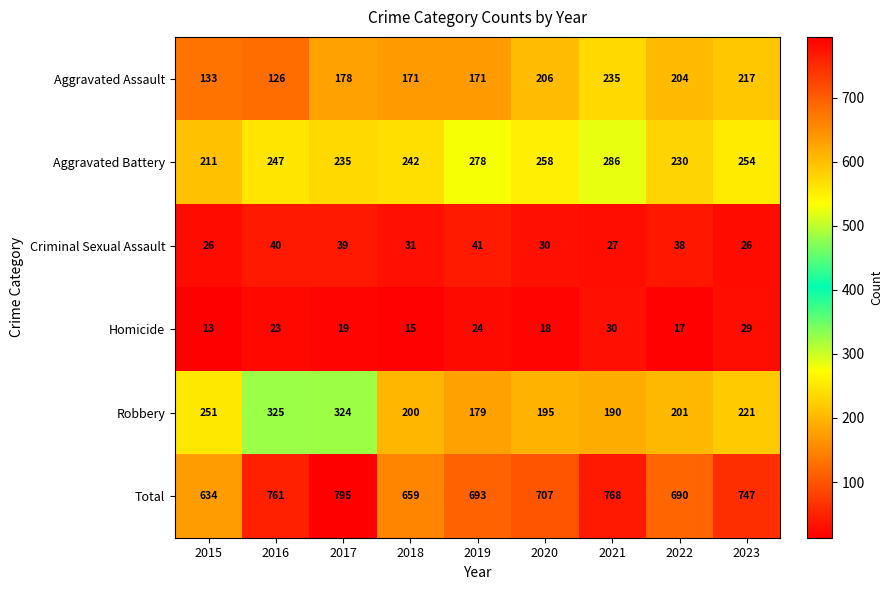

The value of Aggravated Battery at 2022 is 230. True or false?

True